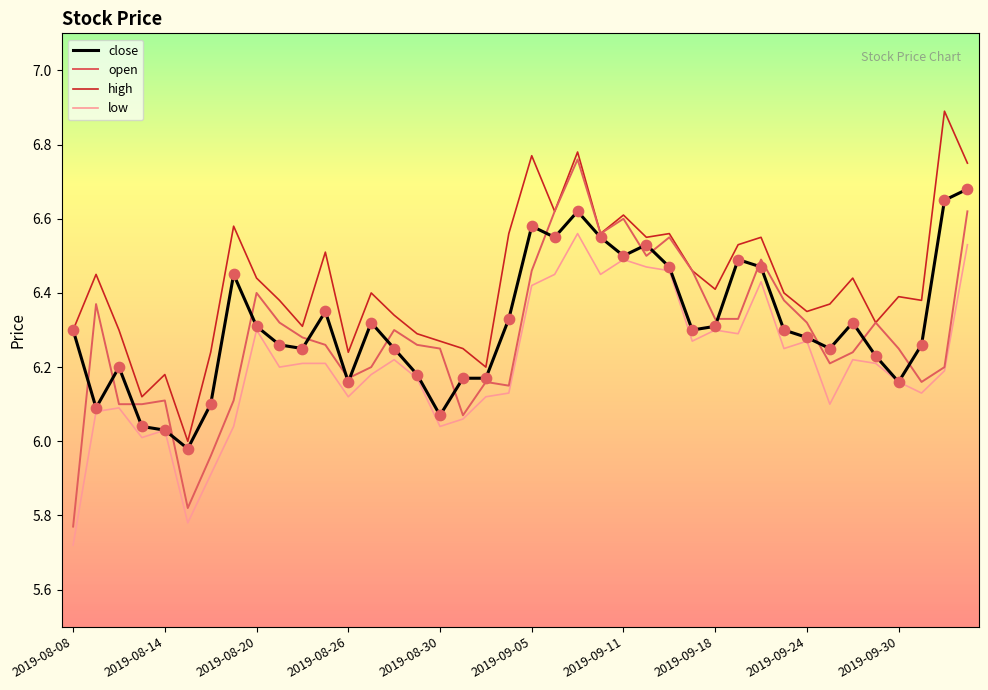

Which series has the largest range (max minus min)?

open